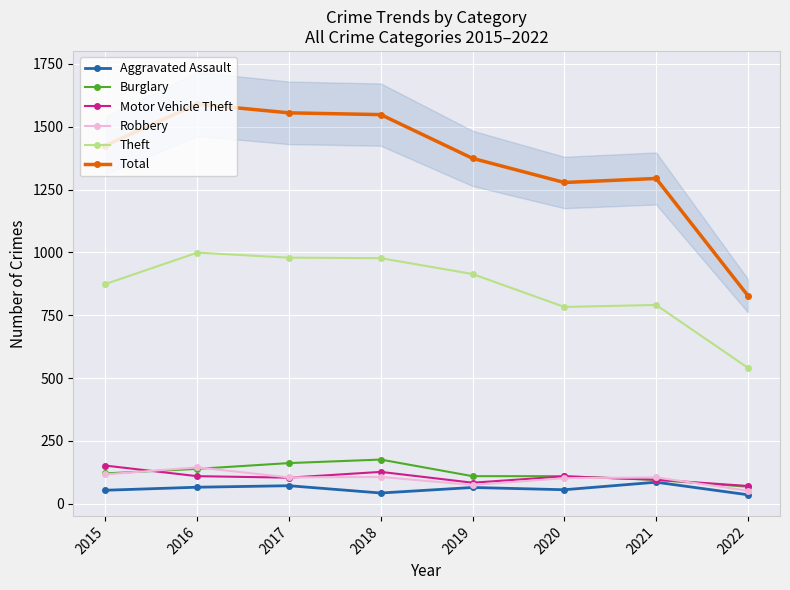

Which category has the highest value in the Theft series?

2016